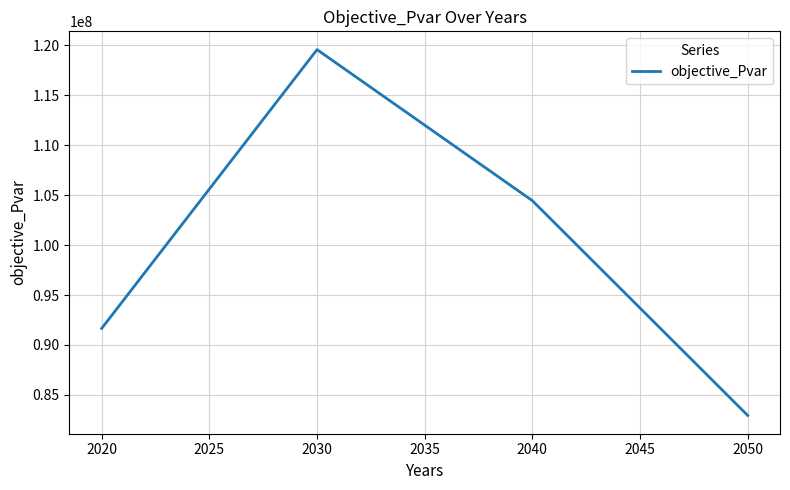

Rank the categories by value from lowest to highest.

2050, 2020, 2040, 2030